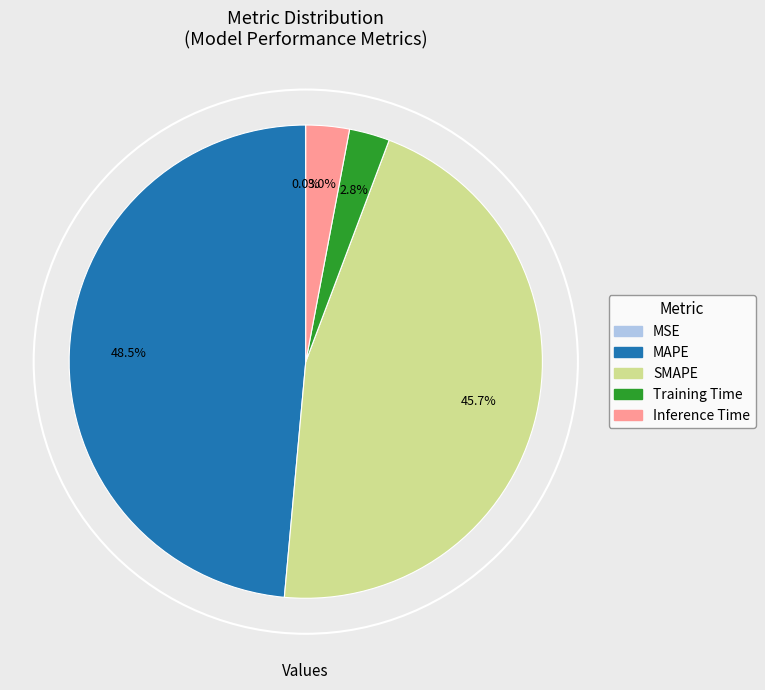

To the nearest percent, what is the combined percentage of MAPE and Inference Time?

52%